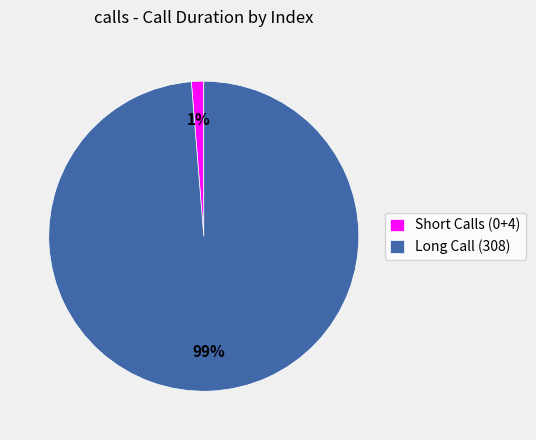

The Short Calls (0+4) slice represents 11% of the pie. True or false?

False